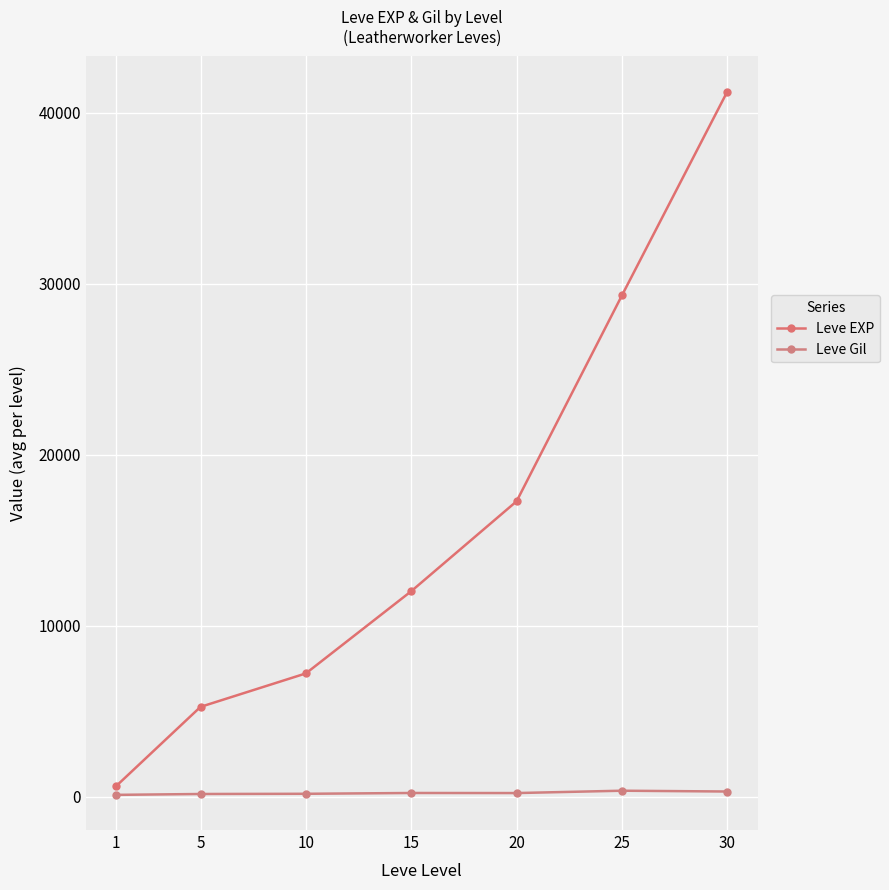

What is the difference between the highest and lowest values at 5?

5095